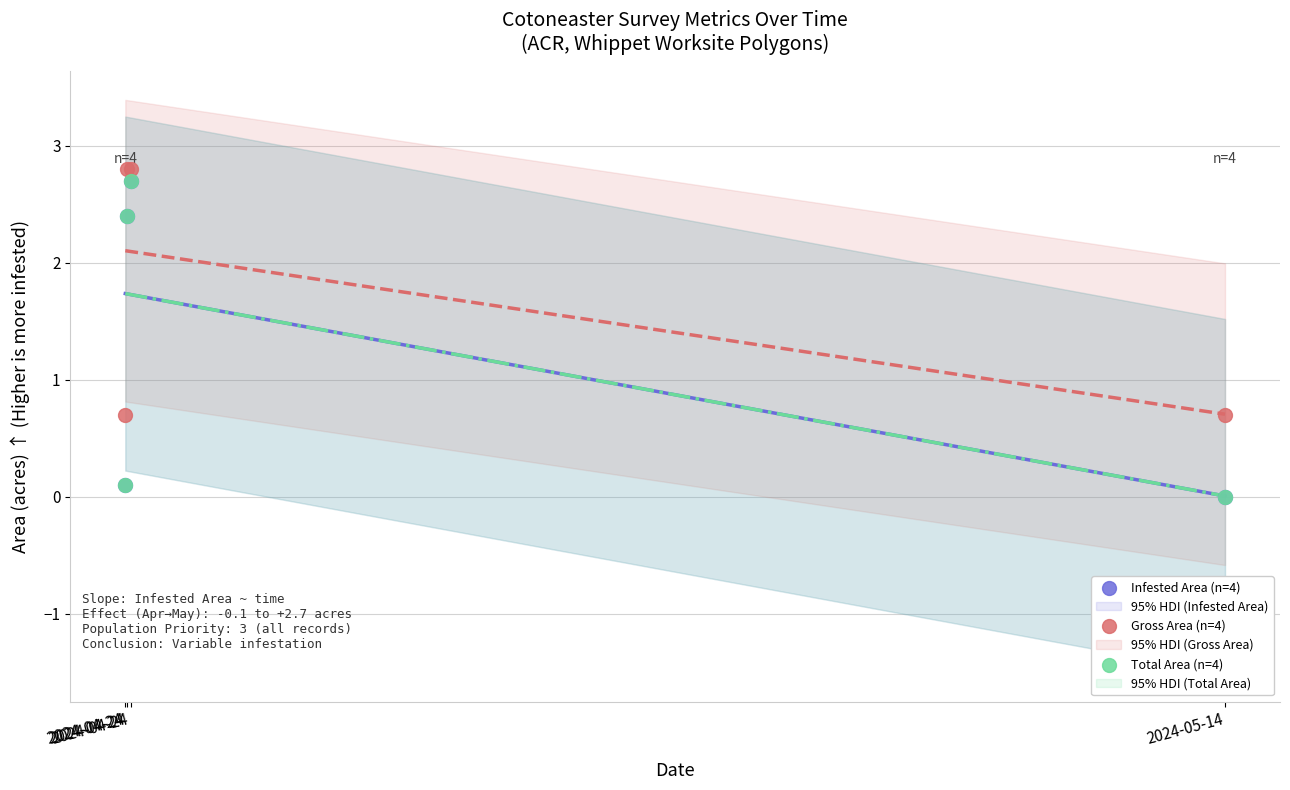

Which series contains the lowest Y value?

Infested Area (n=4)